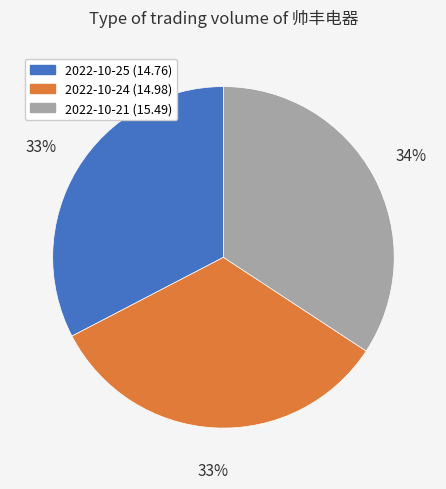

The 2022-10-24 (14.98) slice represents 33% of the pie. True or false?

True